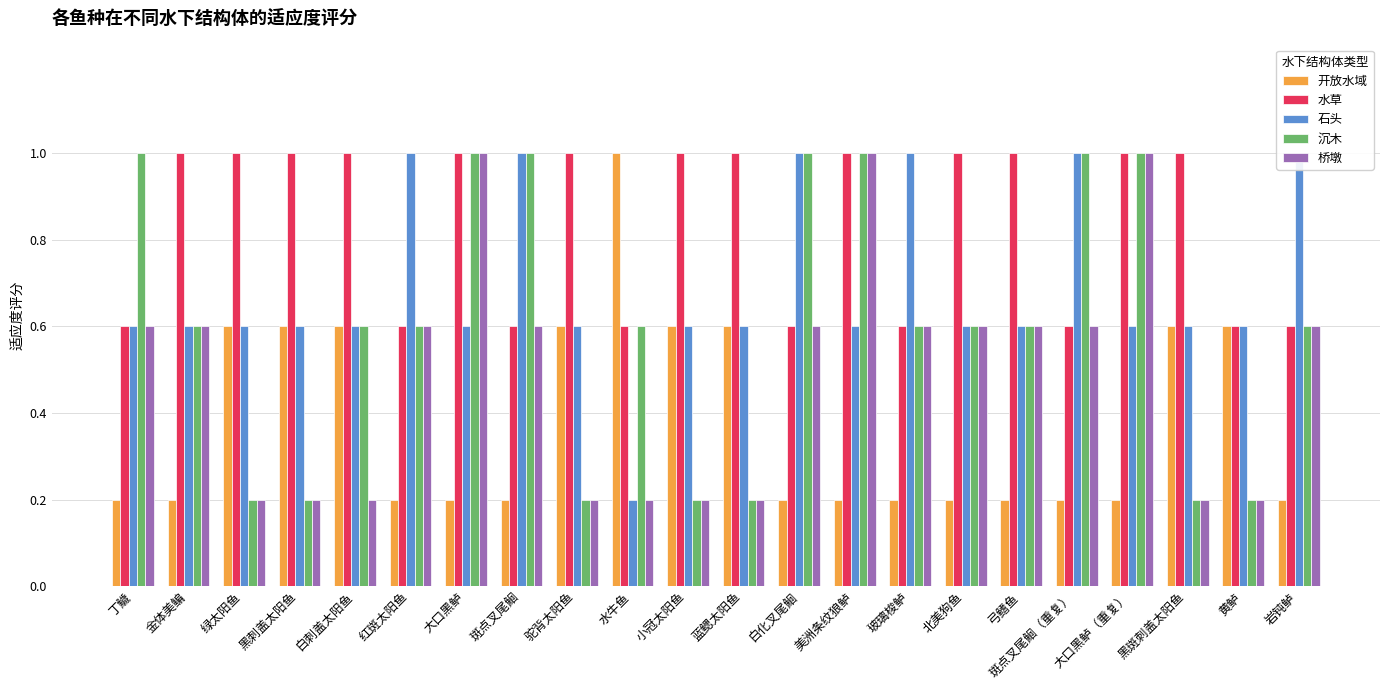

List the labels in order of 开放水域 value, smallest first.

丁鱥, 金体美鳊, 红斑太阳鱼, 大口黑鲈, 斑点叉尾鮰, 白化叉尾鮰, 美洲条纹狼鲈, 玻璃梭鲈, 北美狗鱼, 弓鳍鱼, 斑点叉尾鮰（重复）, 大口黑鲈（重复）, 岩钝鲈, 绿太阳鱼, 黑刺盖太阳鱼, 白刺盖太阳鱼, 驼背太阳鱼, 小冠太阳鱼, 蓝鳃太阳鱼, 黑斑刺盖太阳鱼, 黄鲈, 水牛鱼